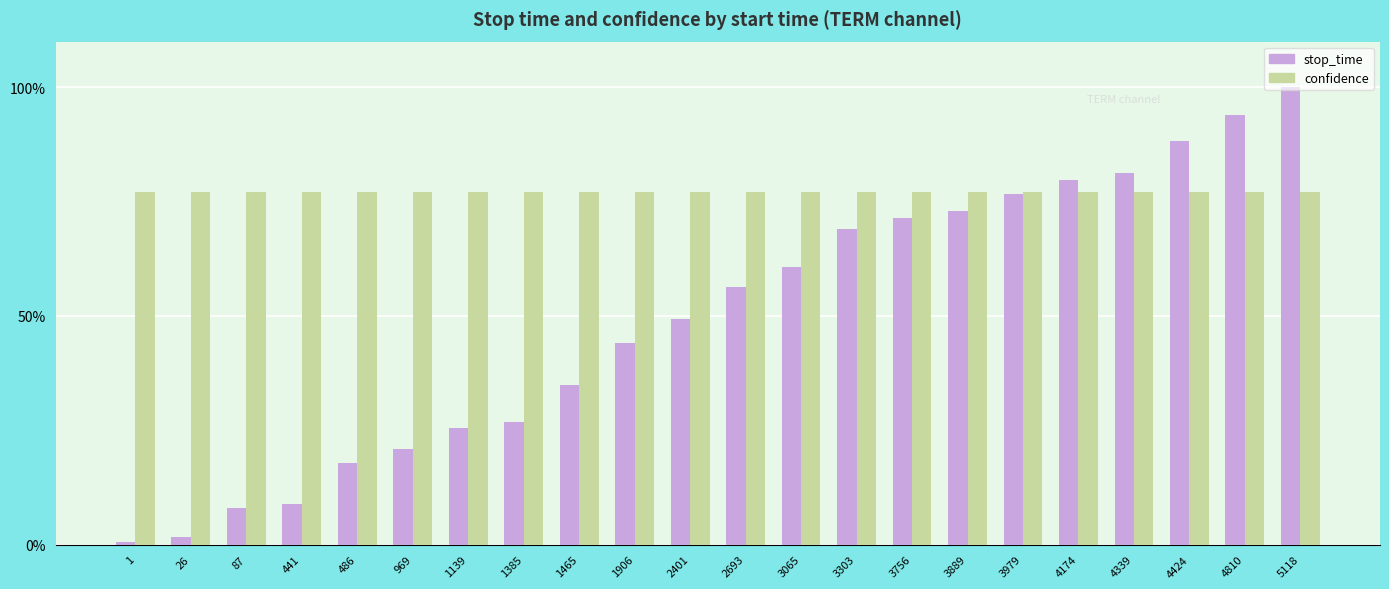

Count the number of data series in this chart.

2